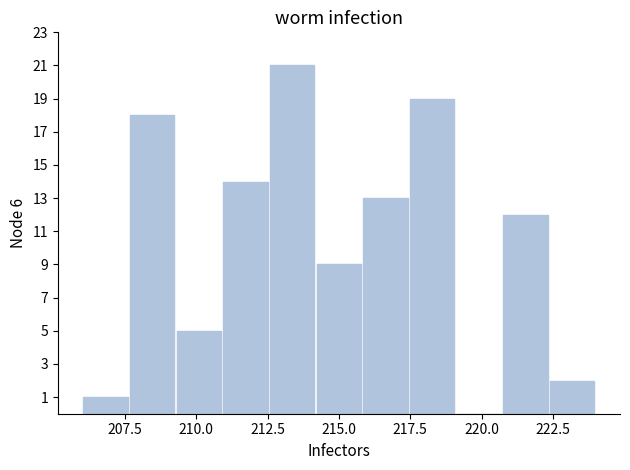

Around what value on the x-axis is the tallest bar? Give the approximate position of its centre, as read against the axis.

213.5